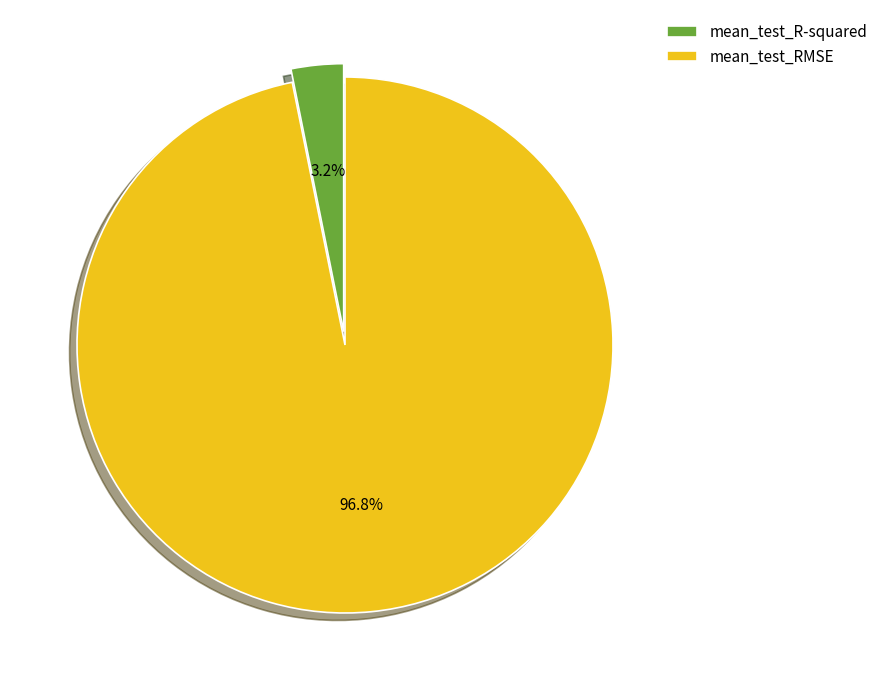

True or false: mean_test_RMSE accounts for 92% of the total.

False